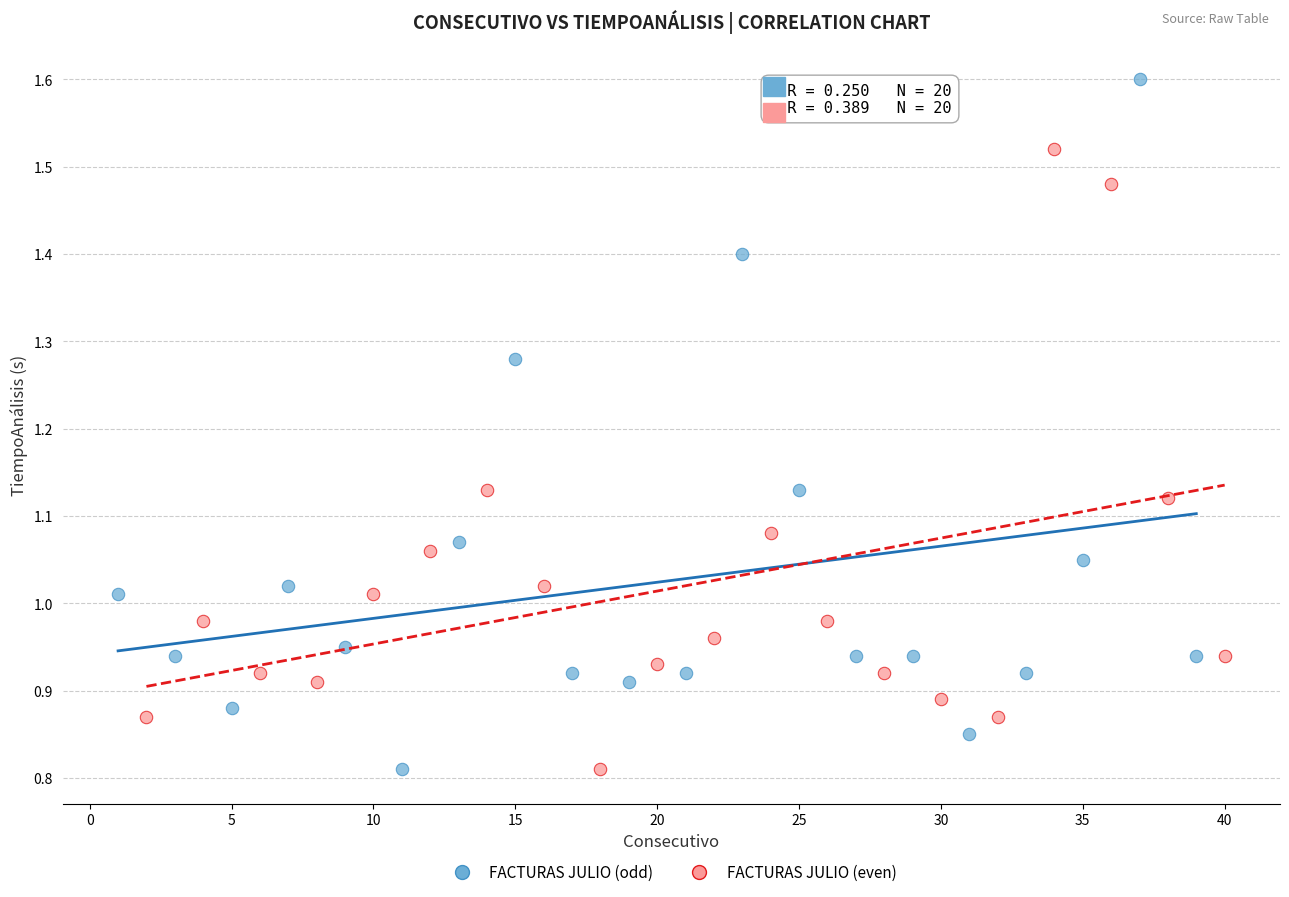

Which series has the largest Y range (max minus min)?

FACTURAS JULIO (odd)